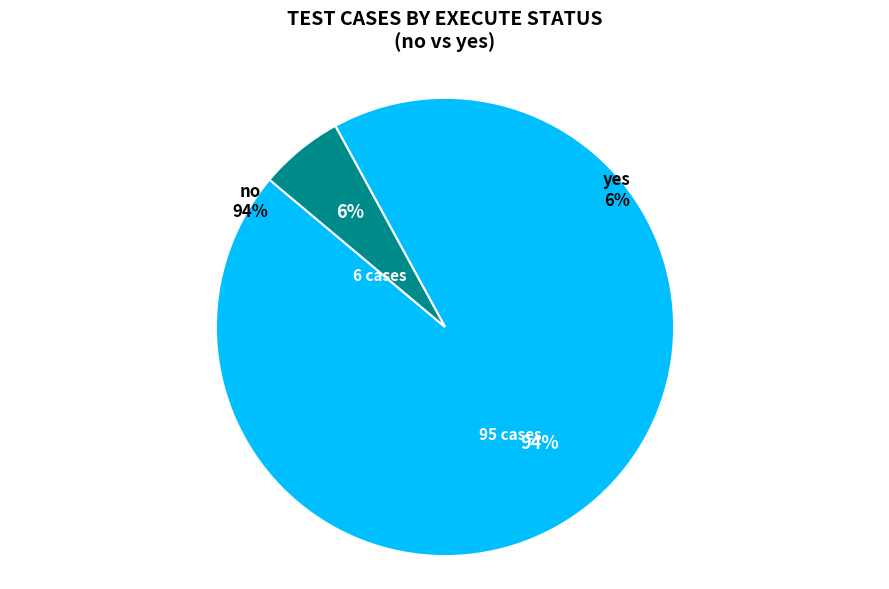

Which category has the smallest portion of the pie?

yes